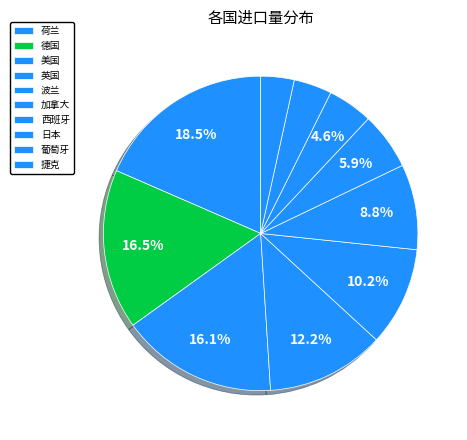

To the nearest percent, what is the combined percentage of 葡萄牙 and 波兰?

14%